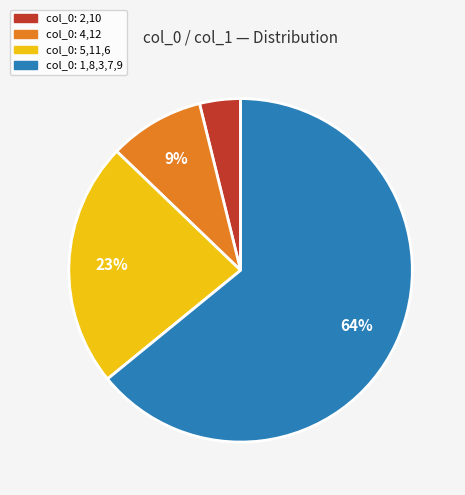

What percentage is the col_0: 2,10 slice, to the nearest percent?

4%